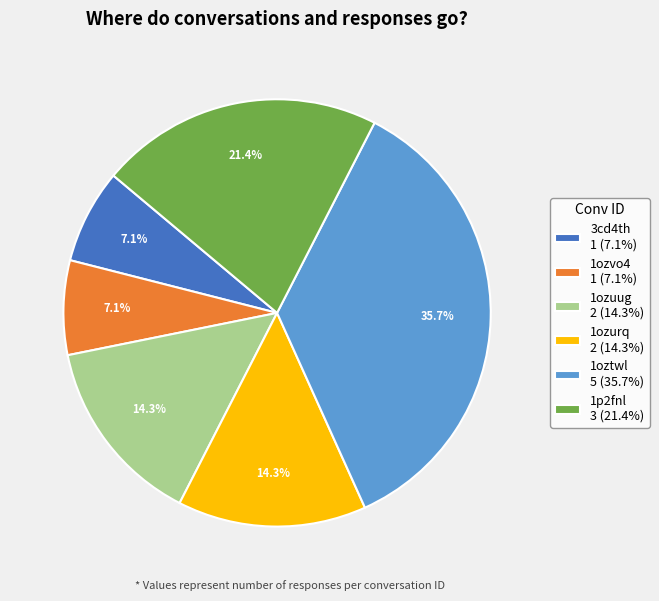

To the nearest percent, what is the combined percentage of 1p2fnl and 1ozvo4?

29%